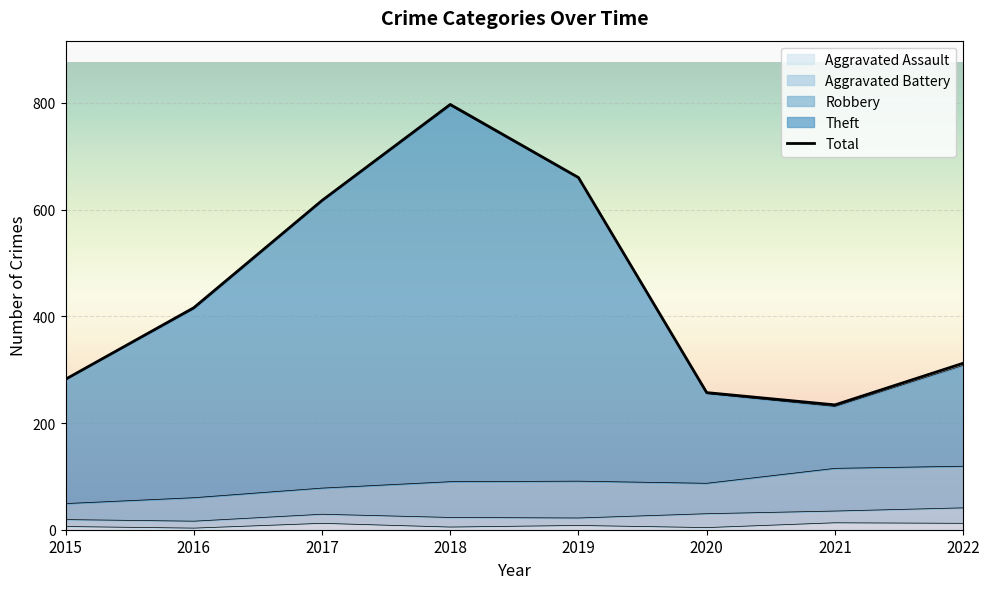

Where is the first local minimum for Aggravated Assault?

2016